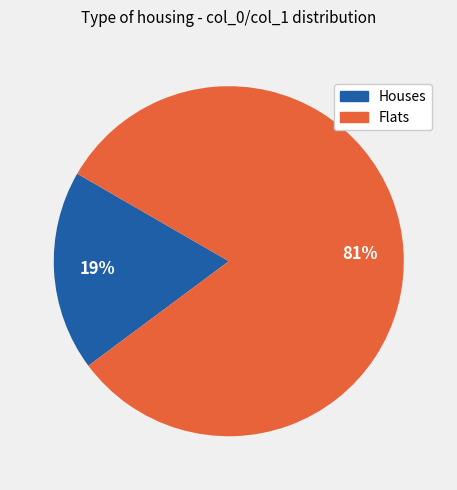

Is there a majority slice in this chart?

Yes